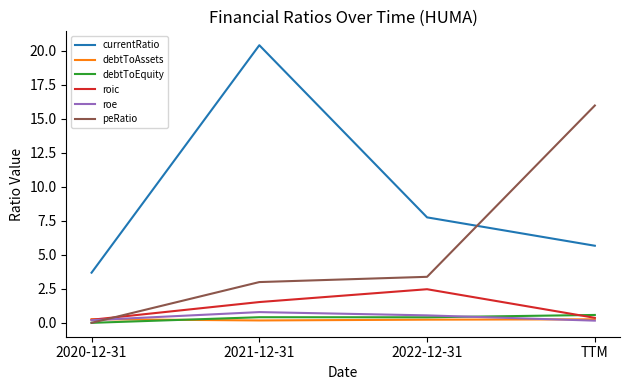

True or false: currentRatio and debtToEquity intersect in this chart.

False